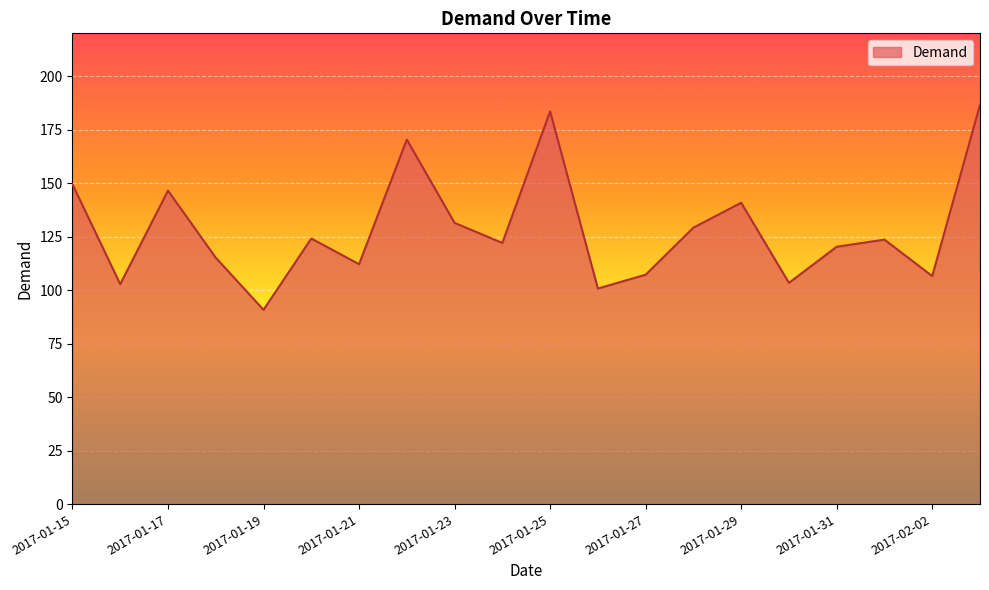

What is the smallest value displayed?

90.8